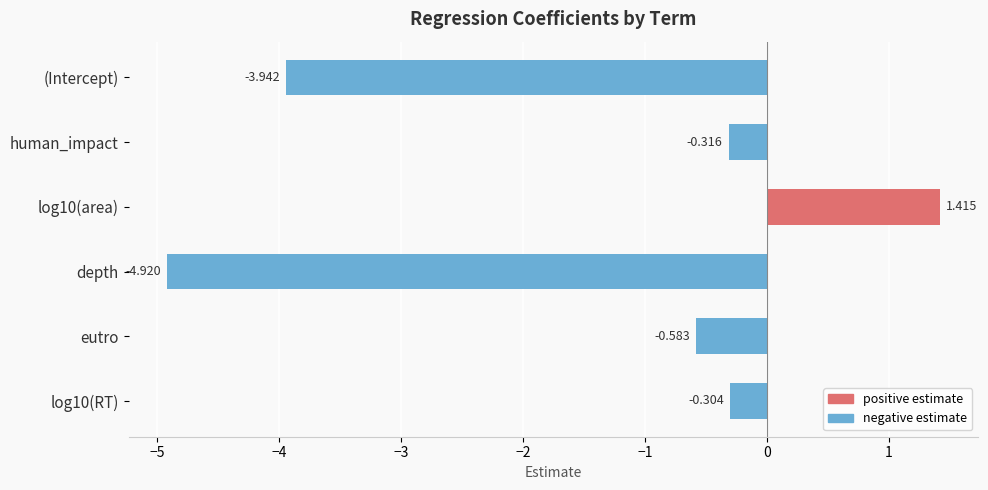

Where is the data nearest to the value -1?

eutro